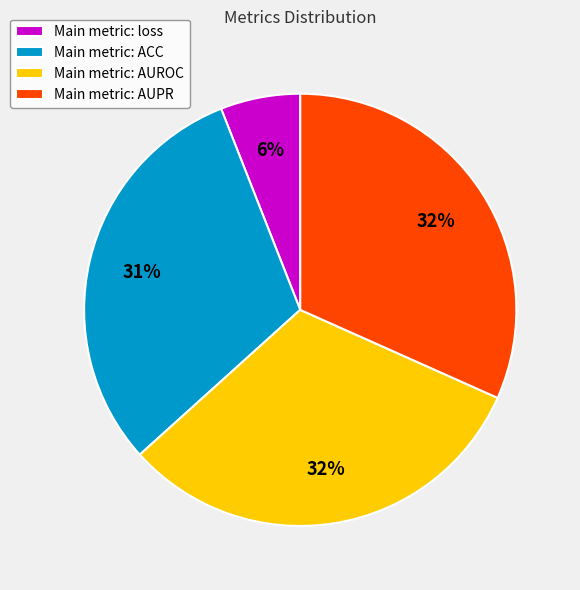

Which category has the smallest portion of the pie?

Main metric: loss